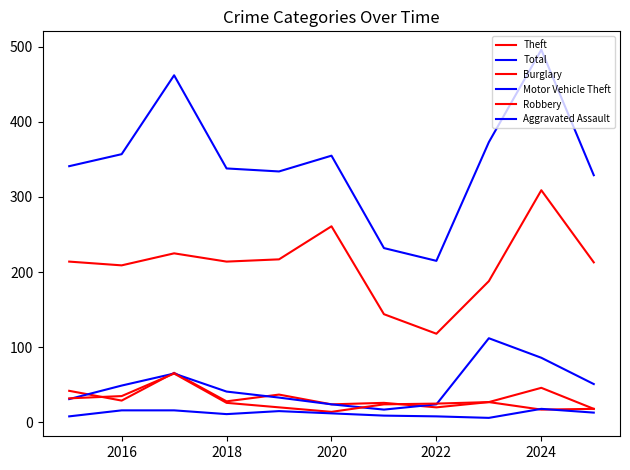

Does the chart have visible grid lines?

No